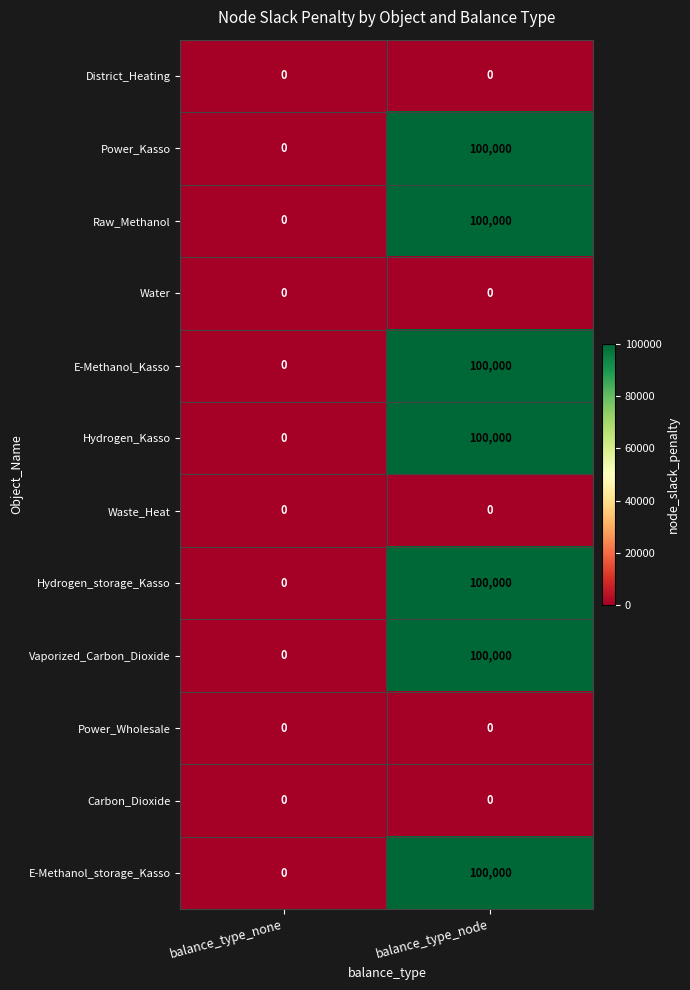

List the labels in order of E-Methanol_storage_Kasso value, smallest first.

balance_type_none, balance_type_node